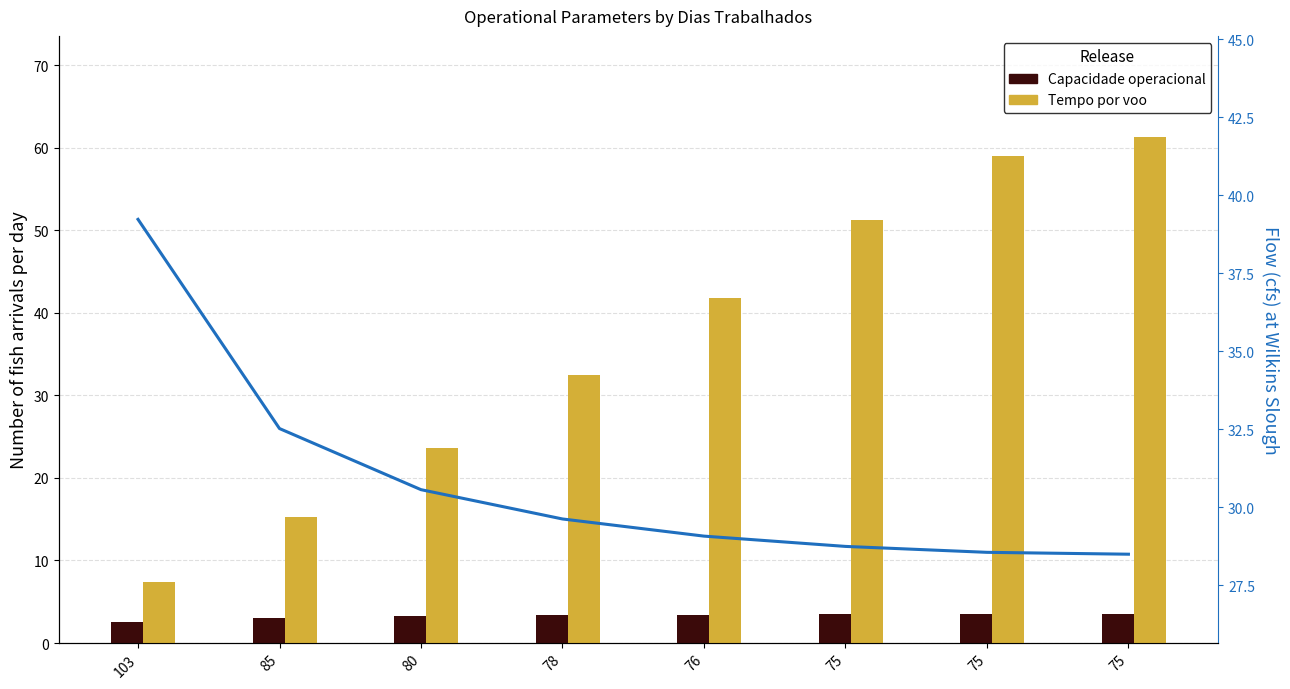

What is the difference between the maximum and minimum values in the Capacidade operacional [ha/h] series?

1.0